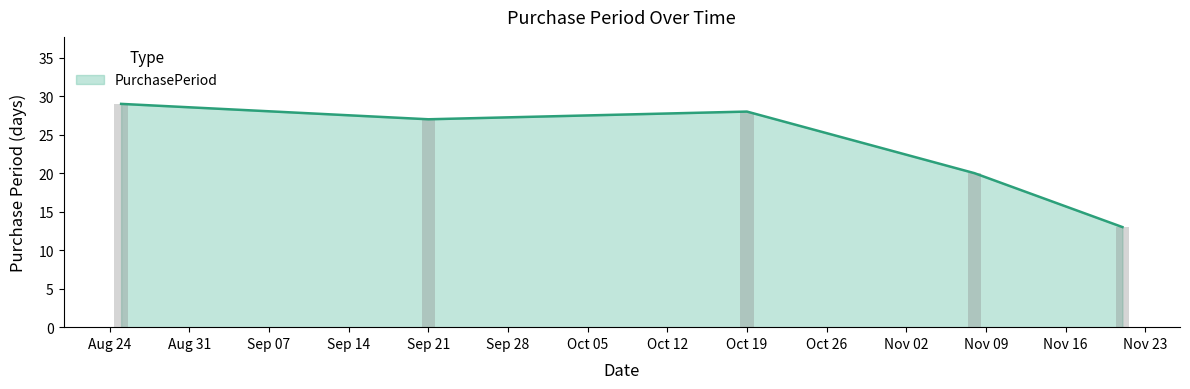

Does the chart contain any negative values?

No